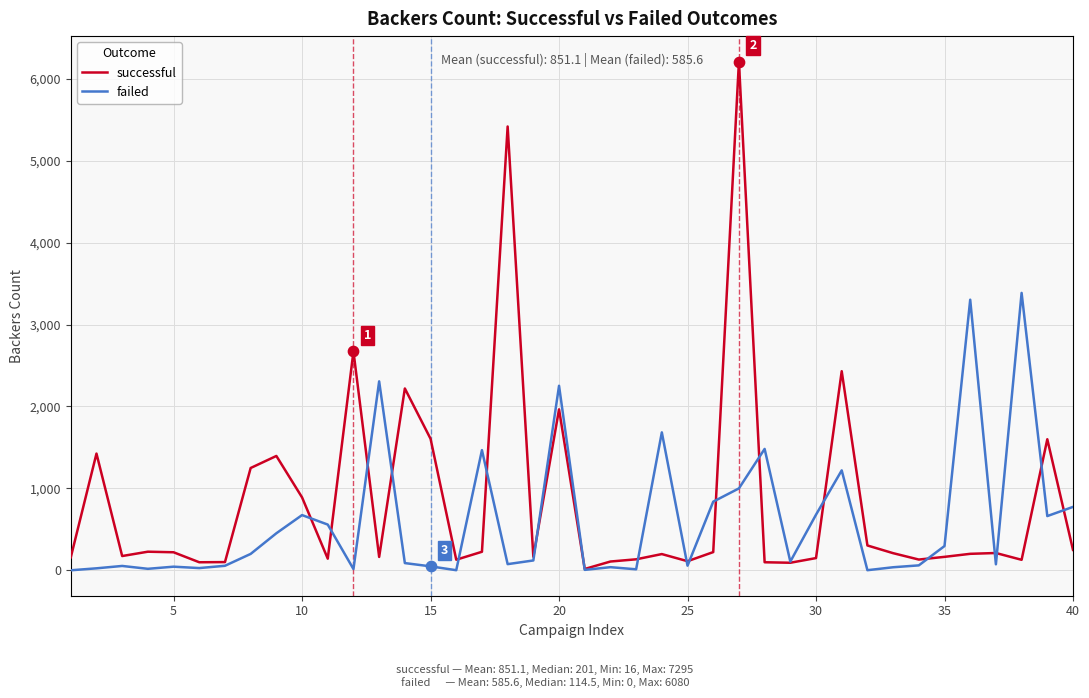

List the series in order of their peak value, lowest first.

failed, successful